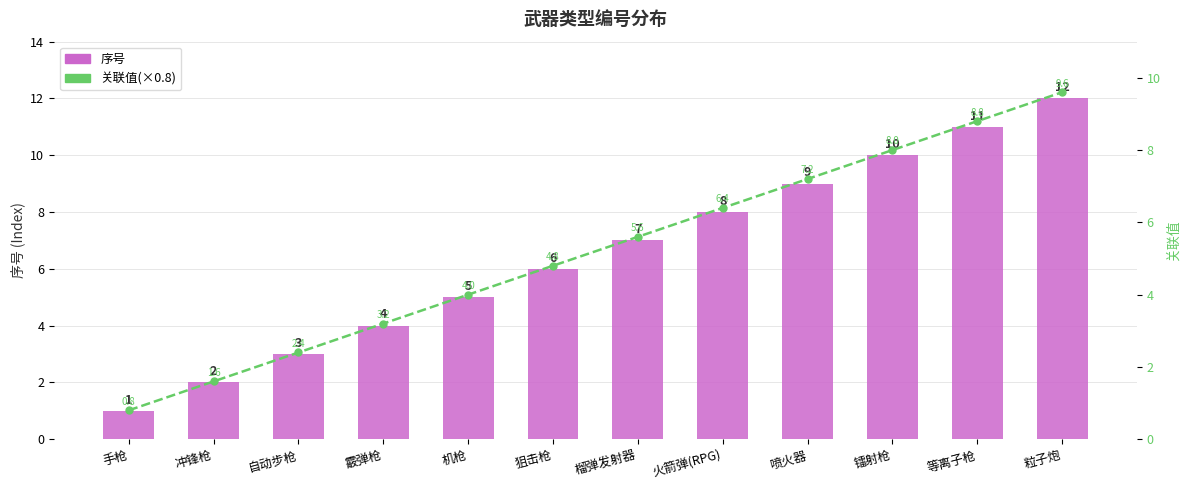

What is the average value of the 关联值(×0.8) series?

5.2